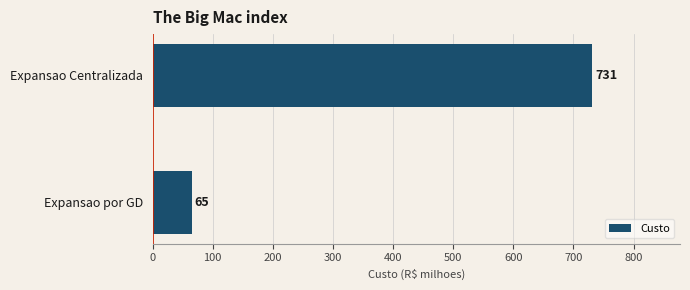

Count the values in the range 65 to 731.

2